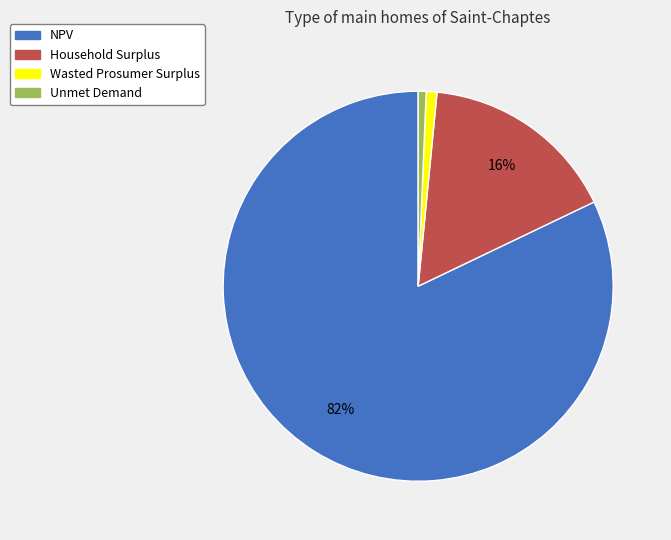

Count the number of slices in the pie.

4